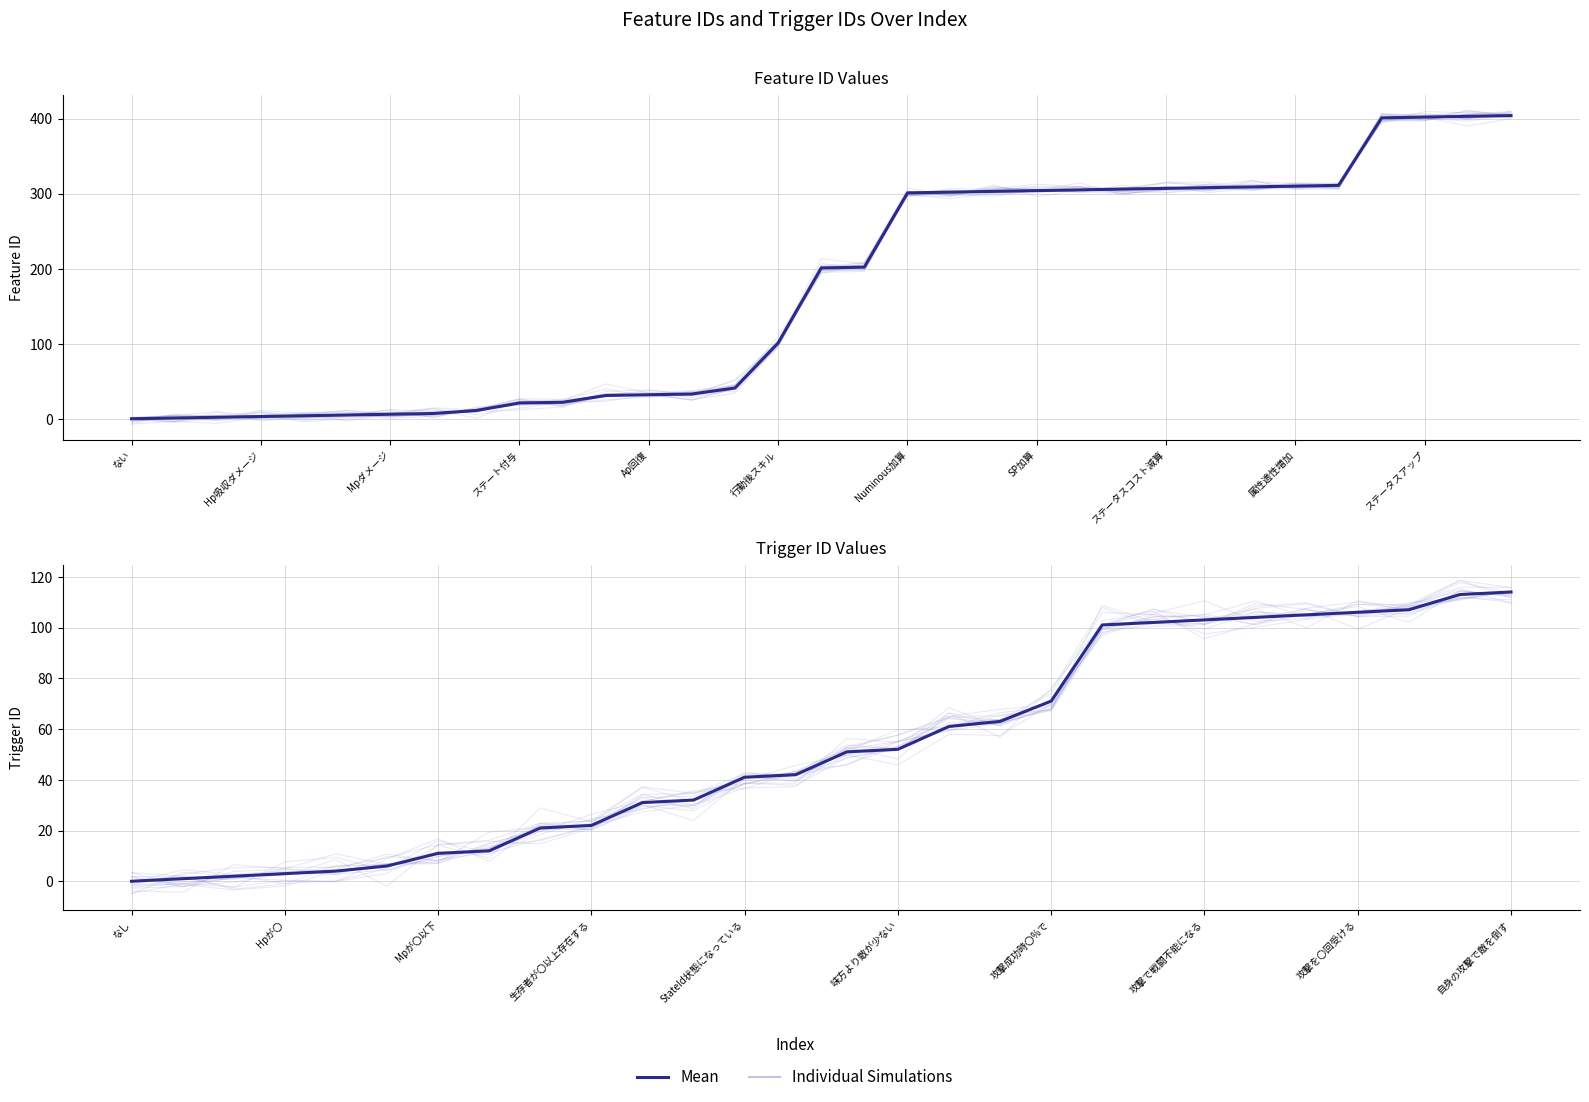

Is this an area chart (filled region under the line)?

No